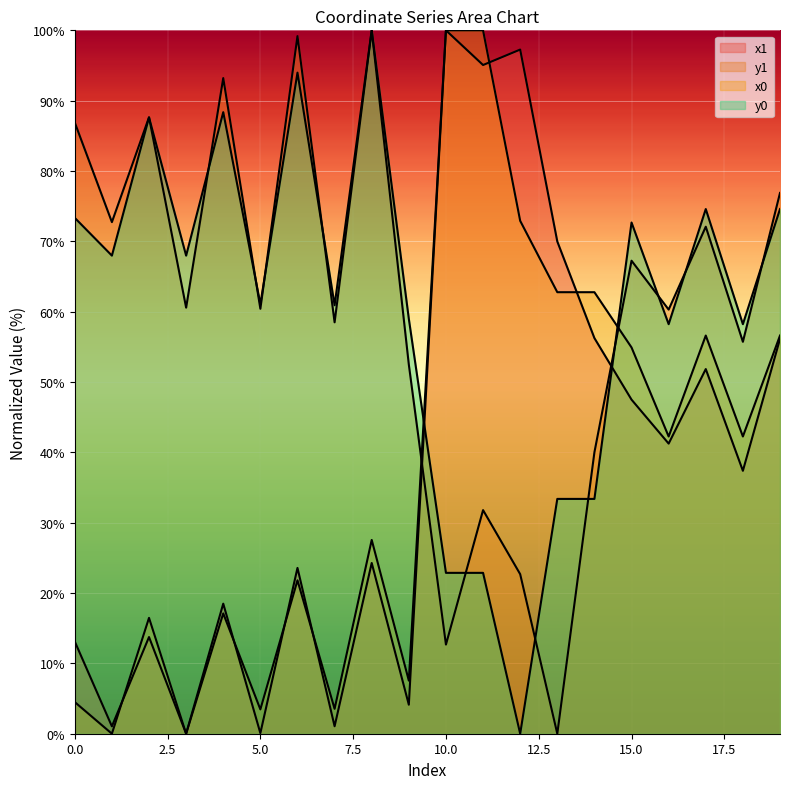

What is the total value across all series at 6?

238.5